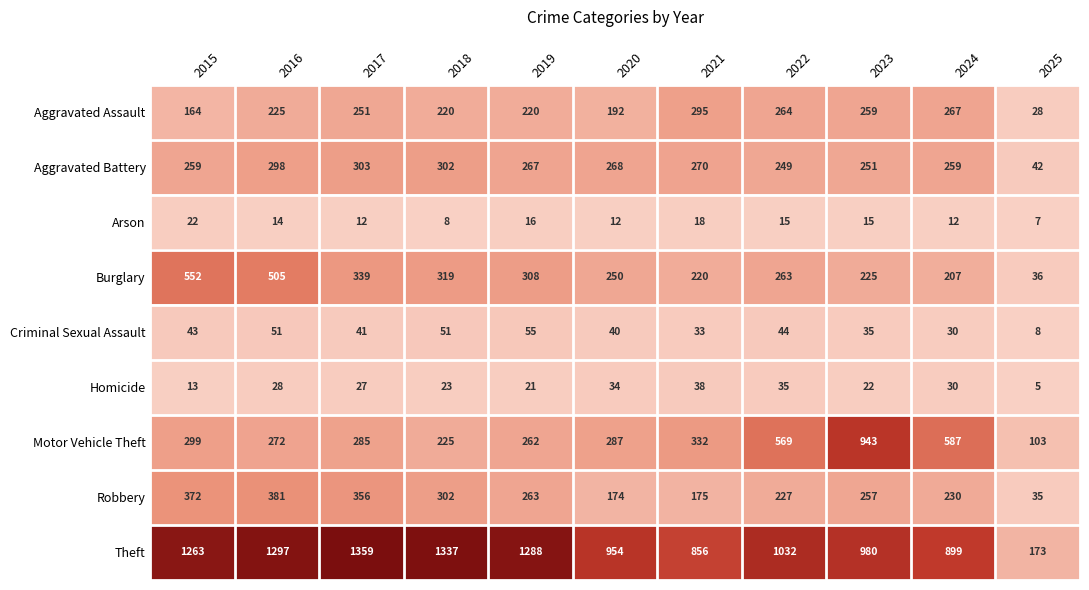

True or false: Robbery has a value of 59 at 2025.

False